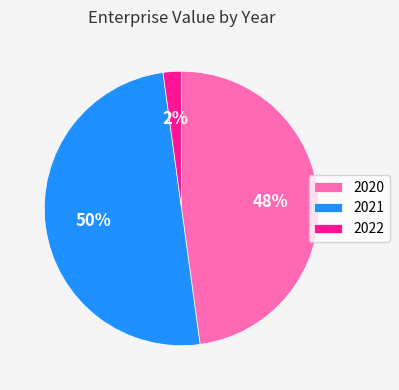

How many segments does this pie chart have?

3